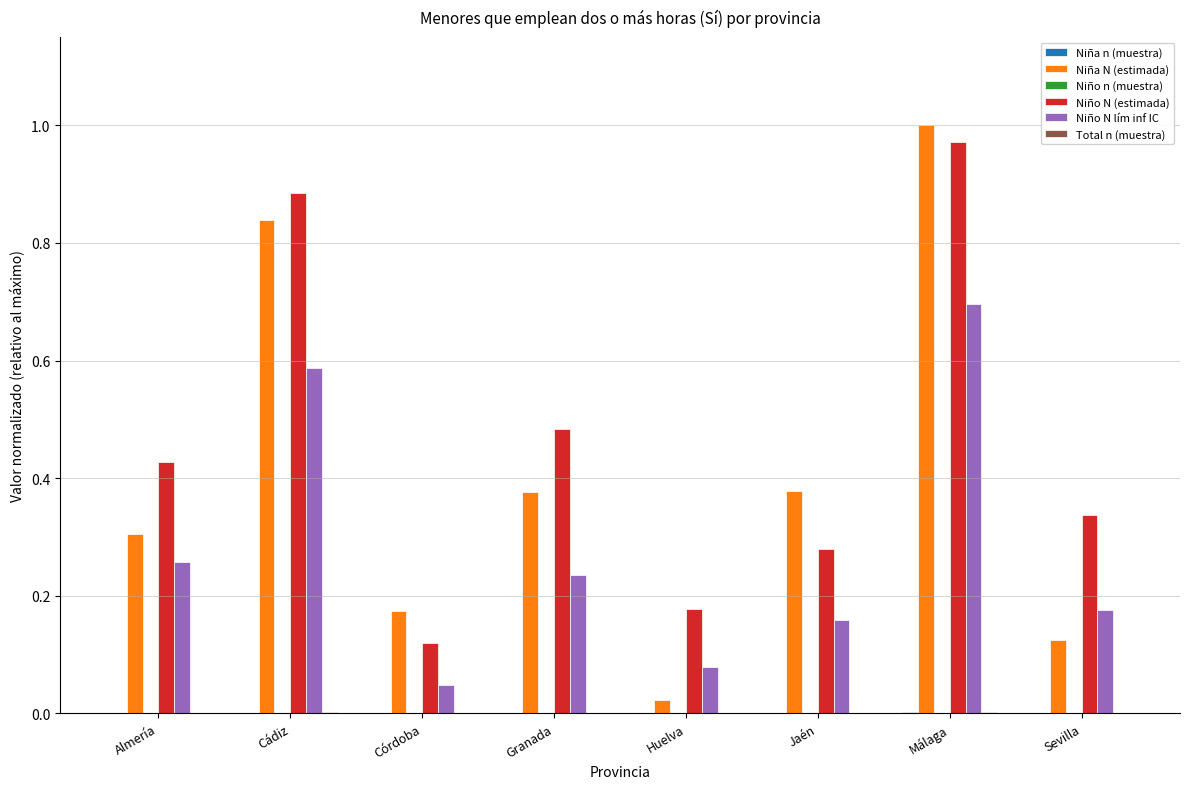

Is it true that Niño N (estimada) equals 0.2 at Córdoba?

False